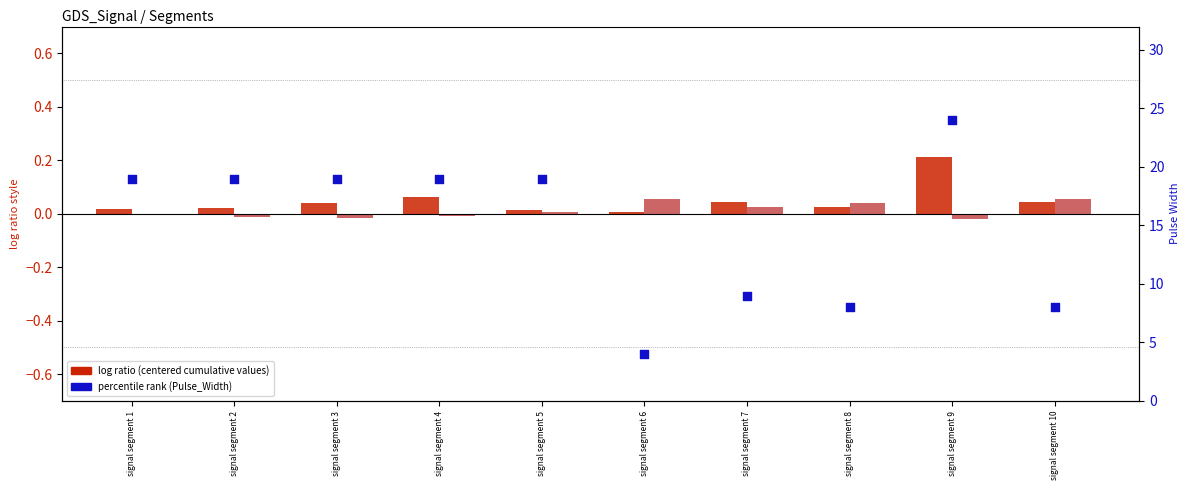

At which category is the sum across all series the highest?

signal segment 9